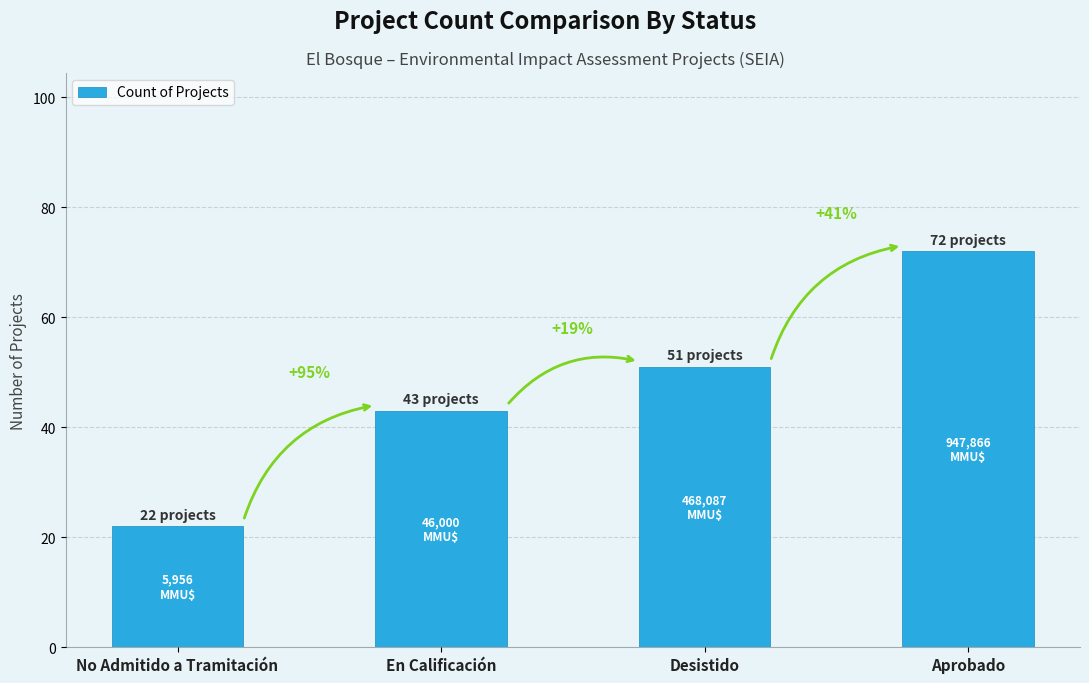

Does the chart contain any negative values?

No